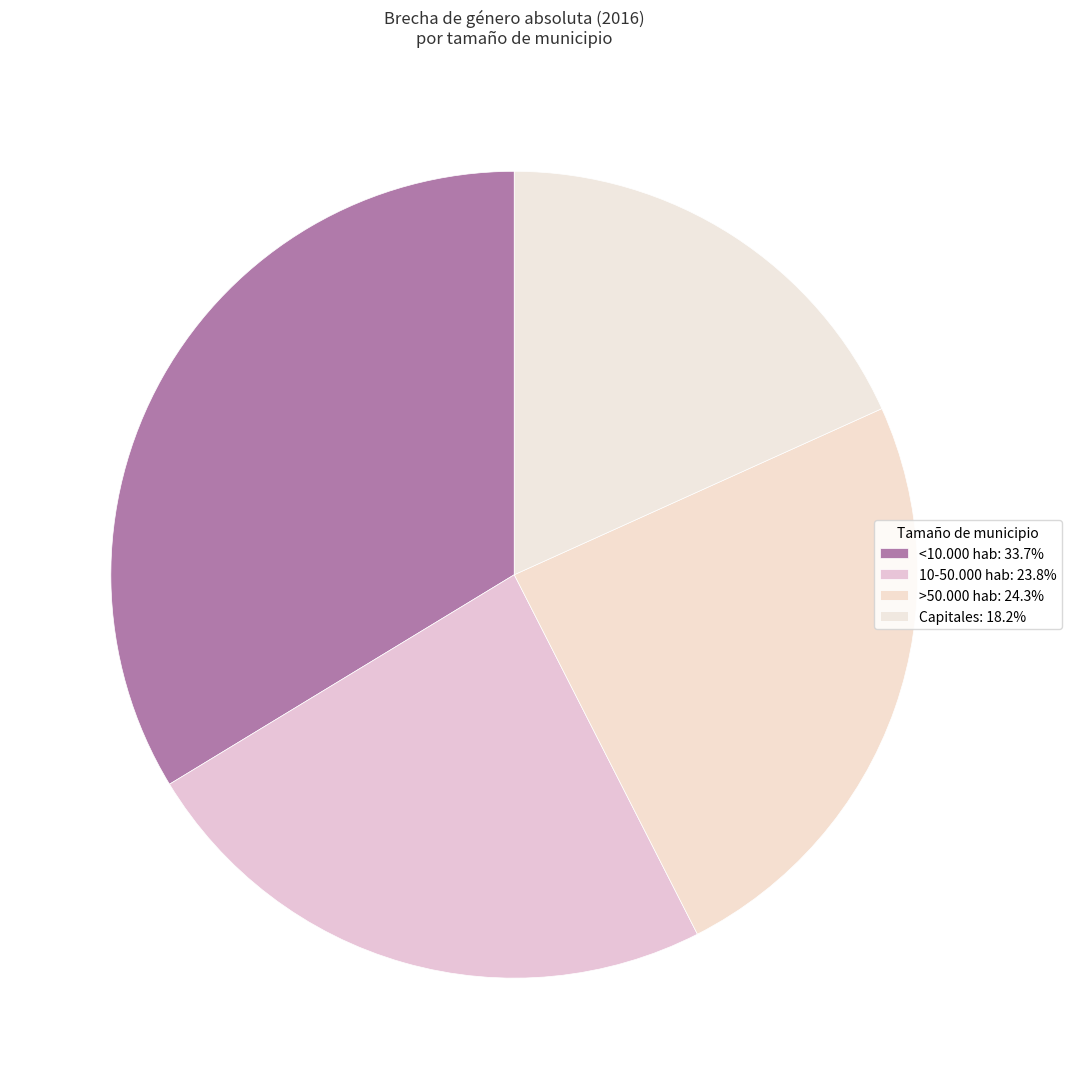

The >50.000 hab slice represents 37% of the pie. True or false?

False